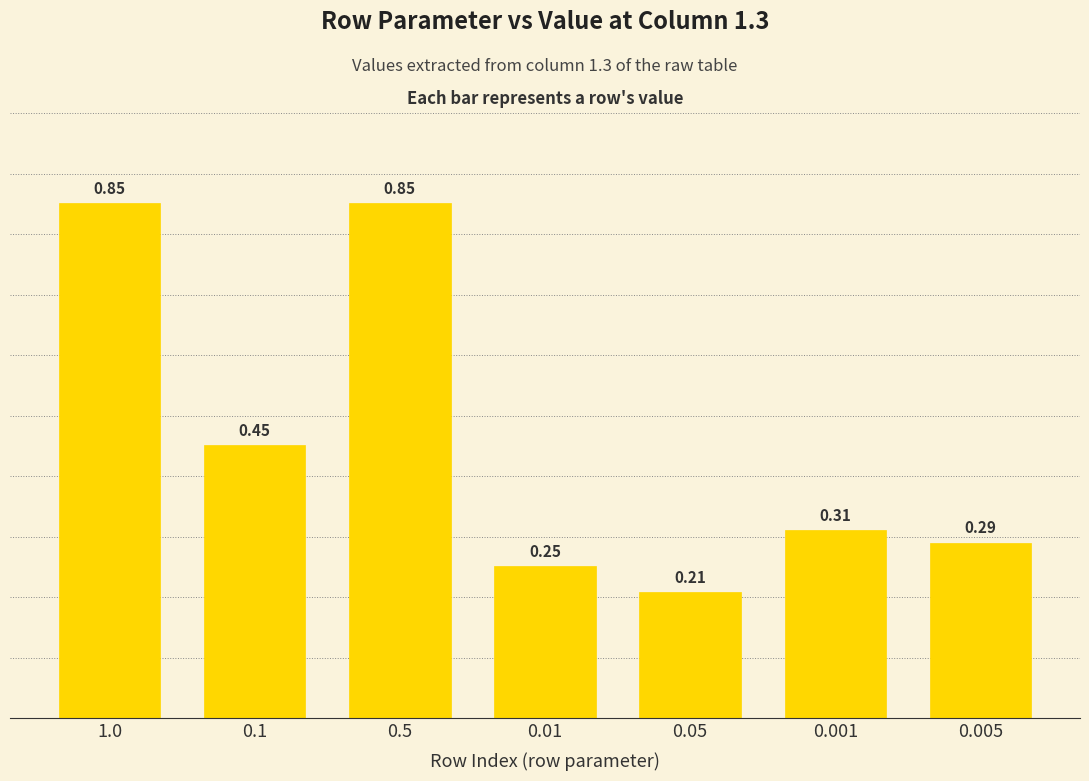

What is the change in value from 1.0 to 0.005?

-0.6